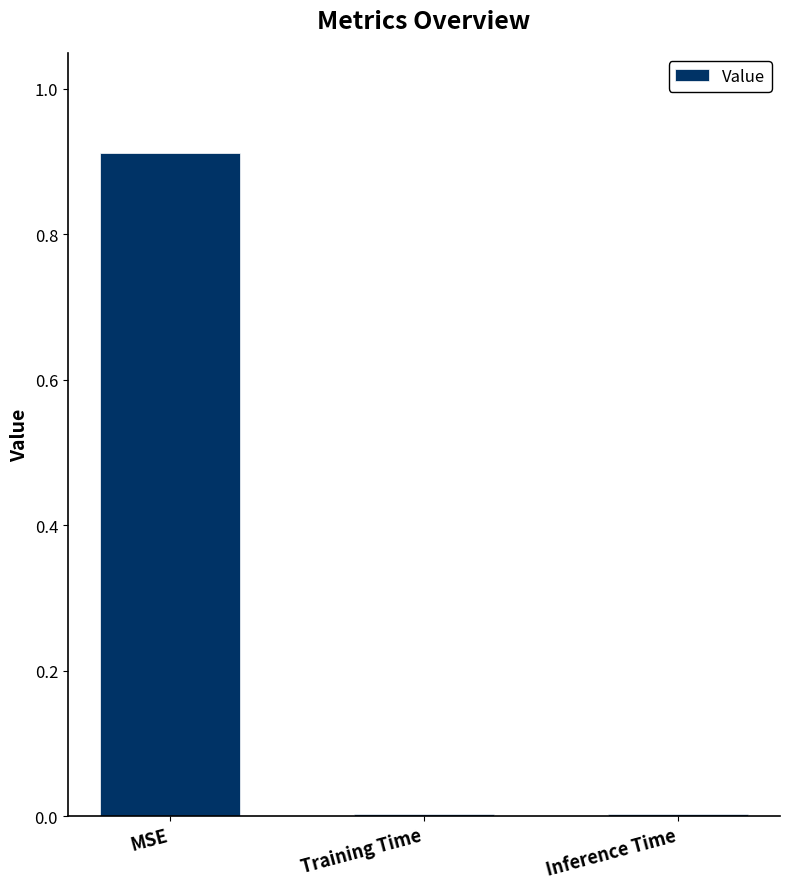

Which has a higher value, MSE or Inference Time?

MSE